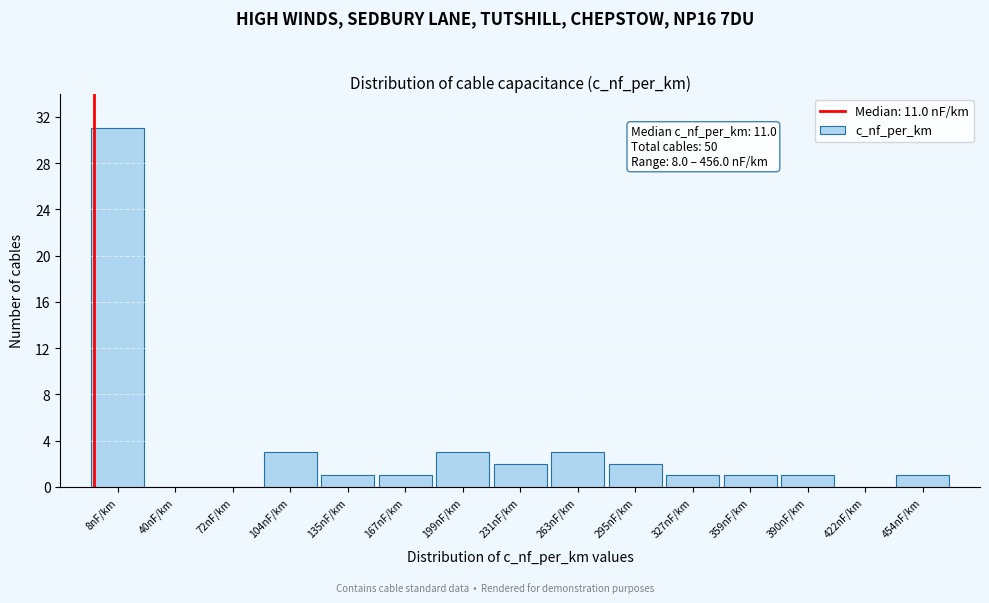

Reading left to right, what are all the values shown in this chart?

8nF/km=31	40nF/km=0	72nF/km=0	104nF/km=3	135nF/km=1	167nF/km=1	199nF/km=3	231nF/km=2	263nF/km=3	295nF/km=2	327nF/km=1	359nF/km=1	390nF/km=1	422nF/km=0	454nF/km=1